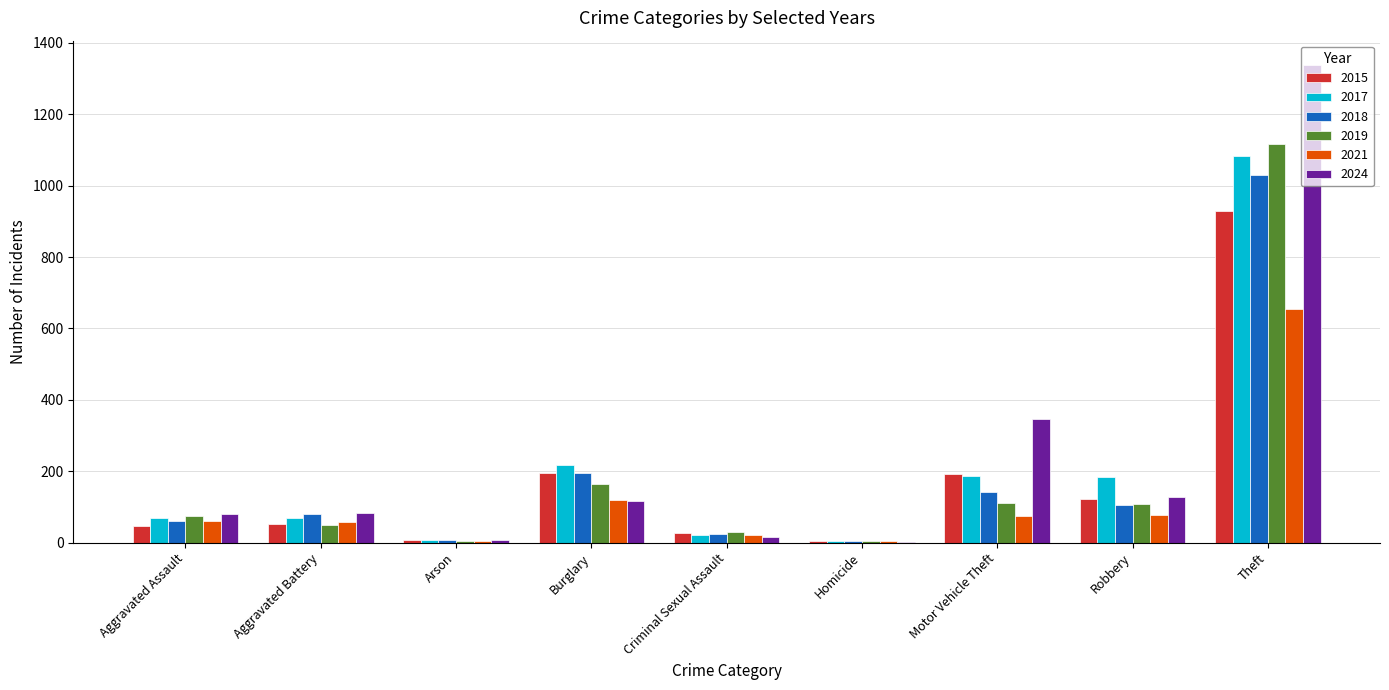

Which series has the largest total across all categories?

2024